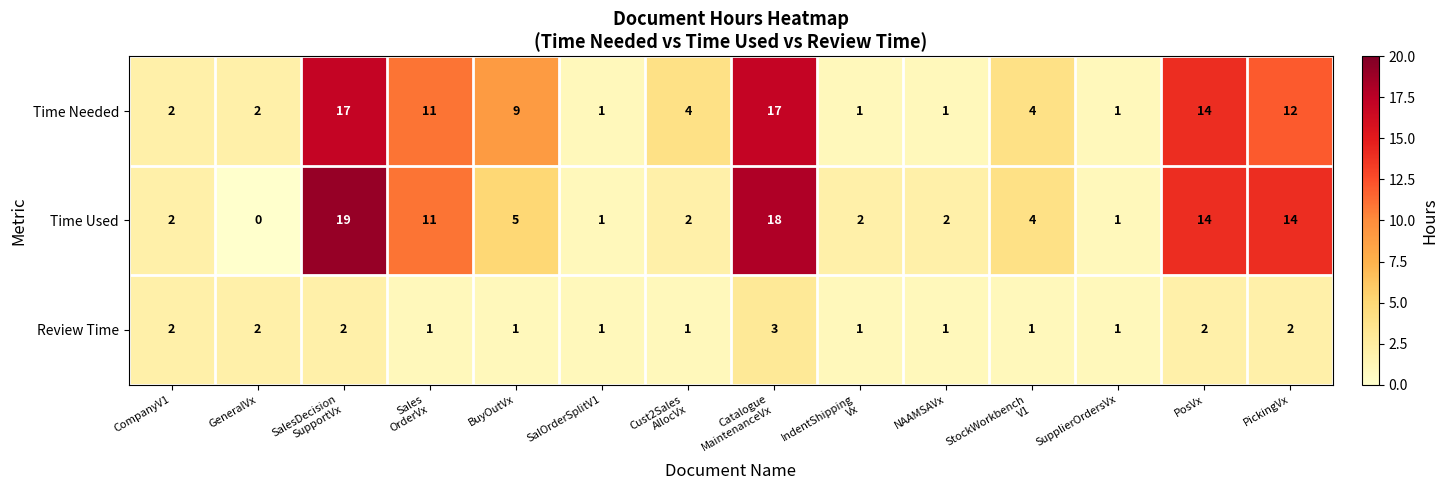

What is the difference between the maximum and second lowest values in the Time Needed series?

16